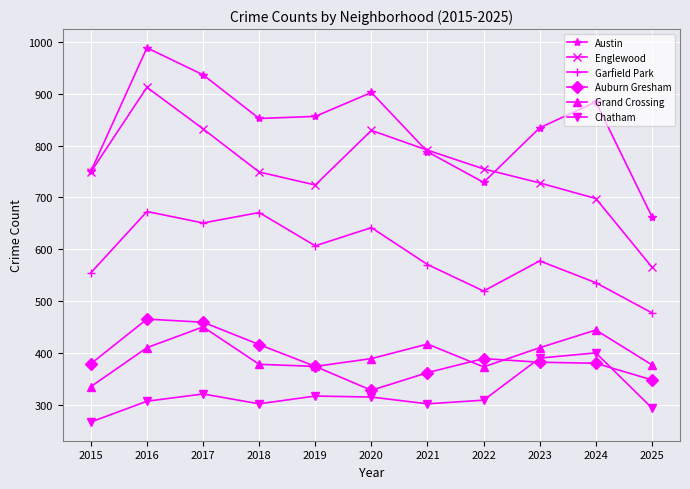

True or false: Garfield Park has a value of 451 at 2018.

False